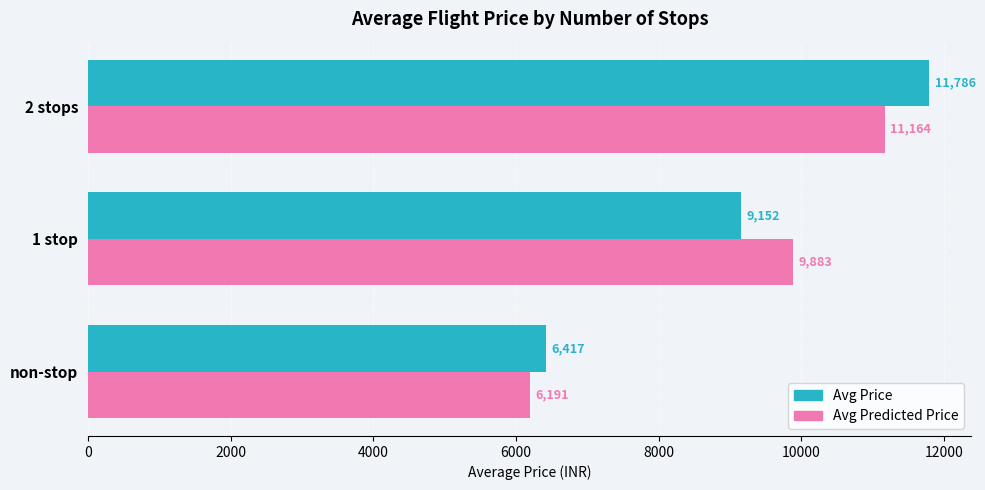

List the labels in order of Avg Price value, smallest first.

non-stop, 1 stop, 2 stops